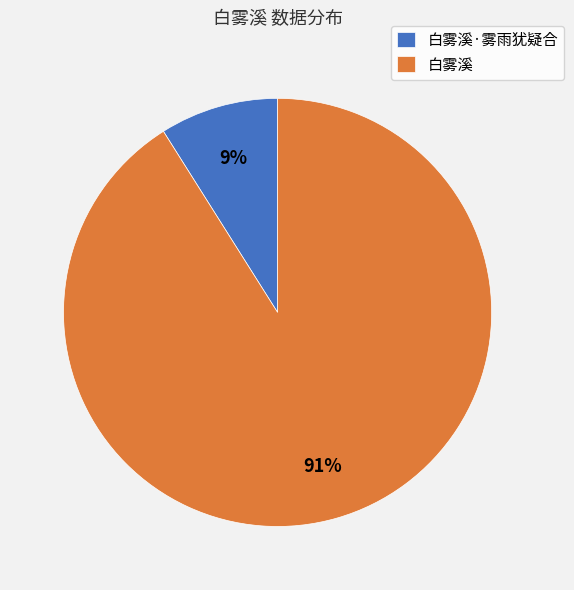

What is the largest slice in the pie chart?

白雾溪